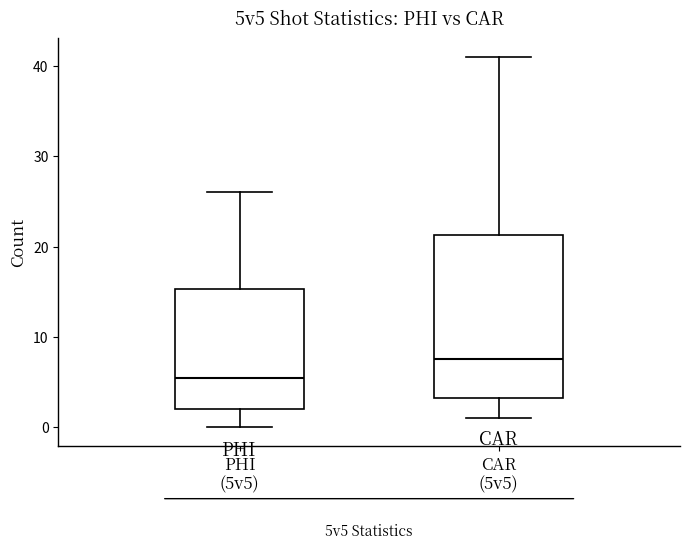

Which box has the highest median line?

CAR (5v5)